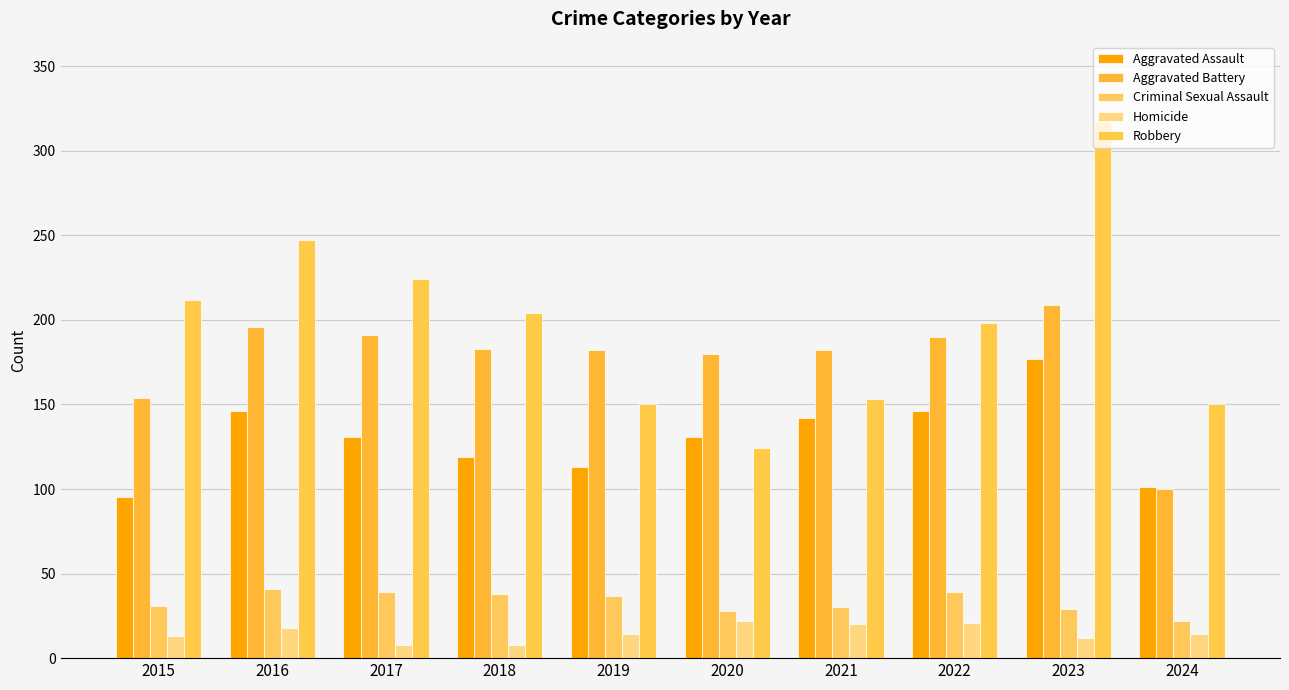

What is the minimum value for Aggravated Assault?

95